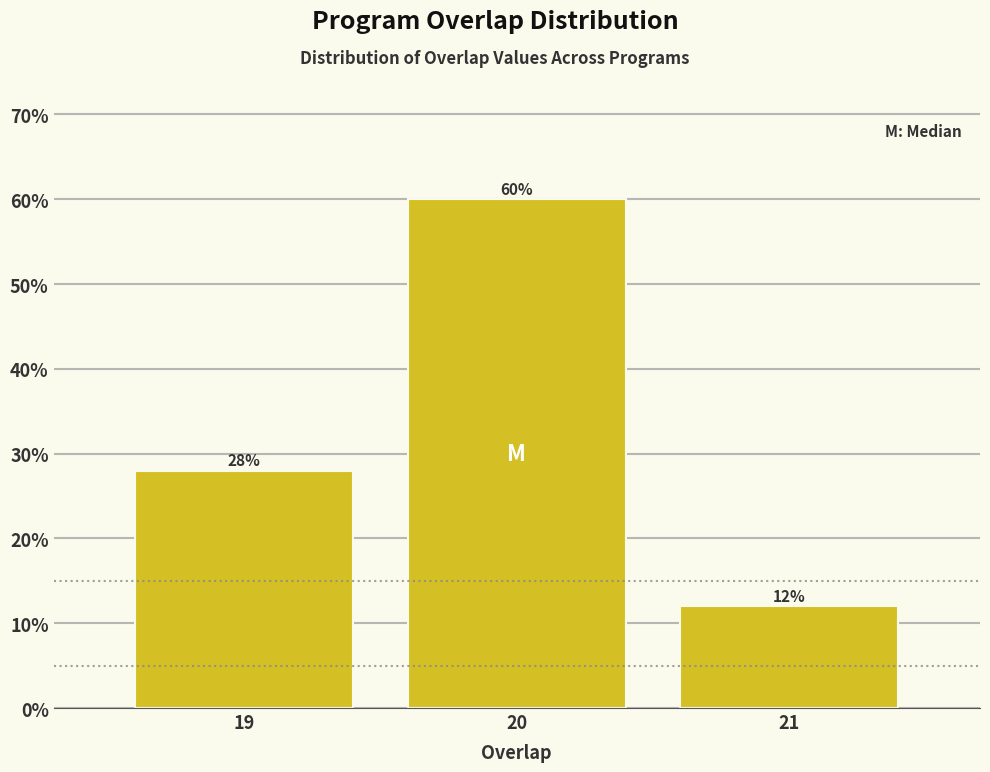

Reading left to right, list all the values displayed in this chart.

28.0	60.0	12.0